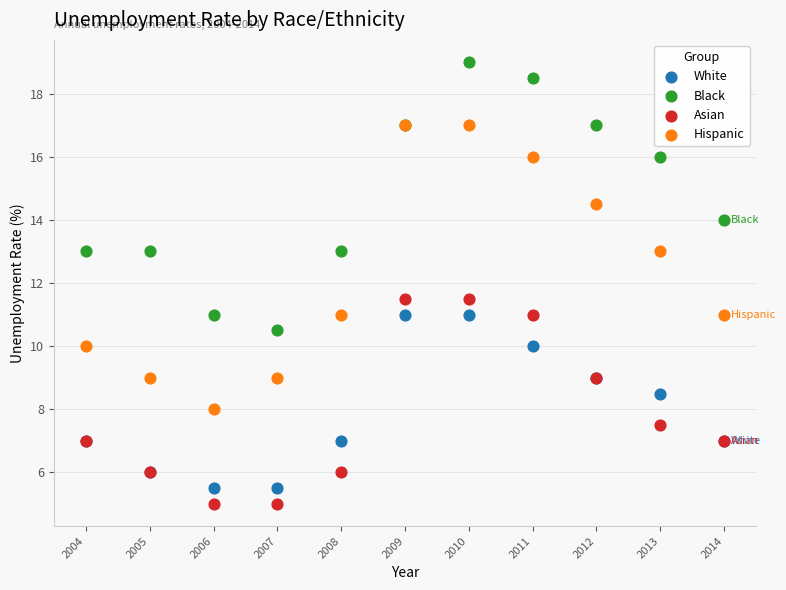

What are all the series names shown in the legend?

White, Black, Asian, Hispanic